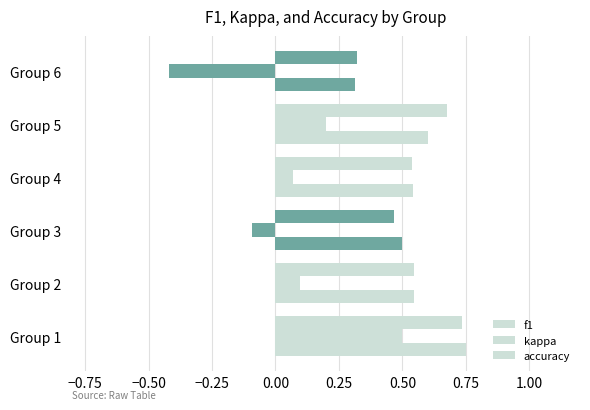

Count the number of data series in this chart.

3